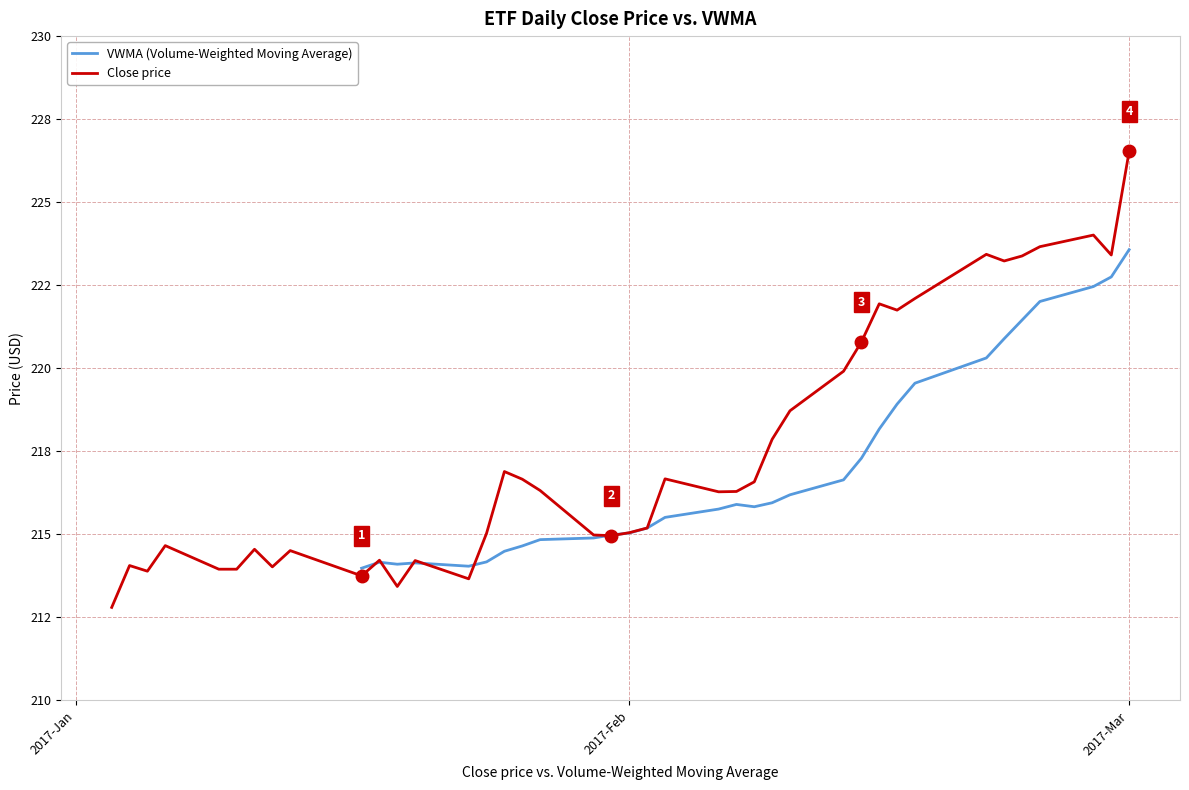

Reading right to left, transcribe all the data shown in this chart.

226.5	223.4	224.0	223.7	223.4	223.2	223.4	222.1	221.8	221.9	220.8	219.9	218.7	217.9	216.6	216.3	216.3	216.7	215.2	215.1	215.0	215.0	216.3	216.7	216.9	215.0	213.7	214.2	213.4	214.2	213.8	214.5	214.0	214.6	213.9	213.9	214.7	213.9	214.1	212.8